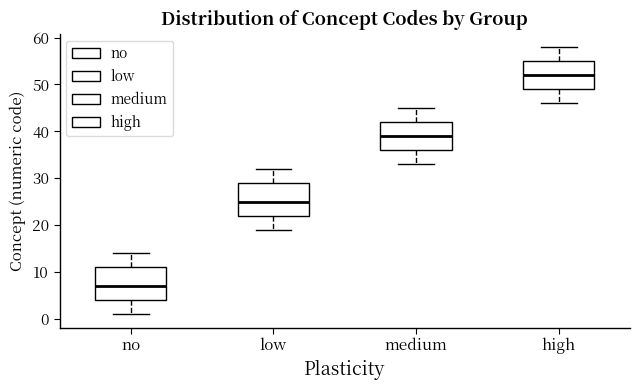

Which box has the lowest median line?

no